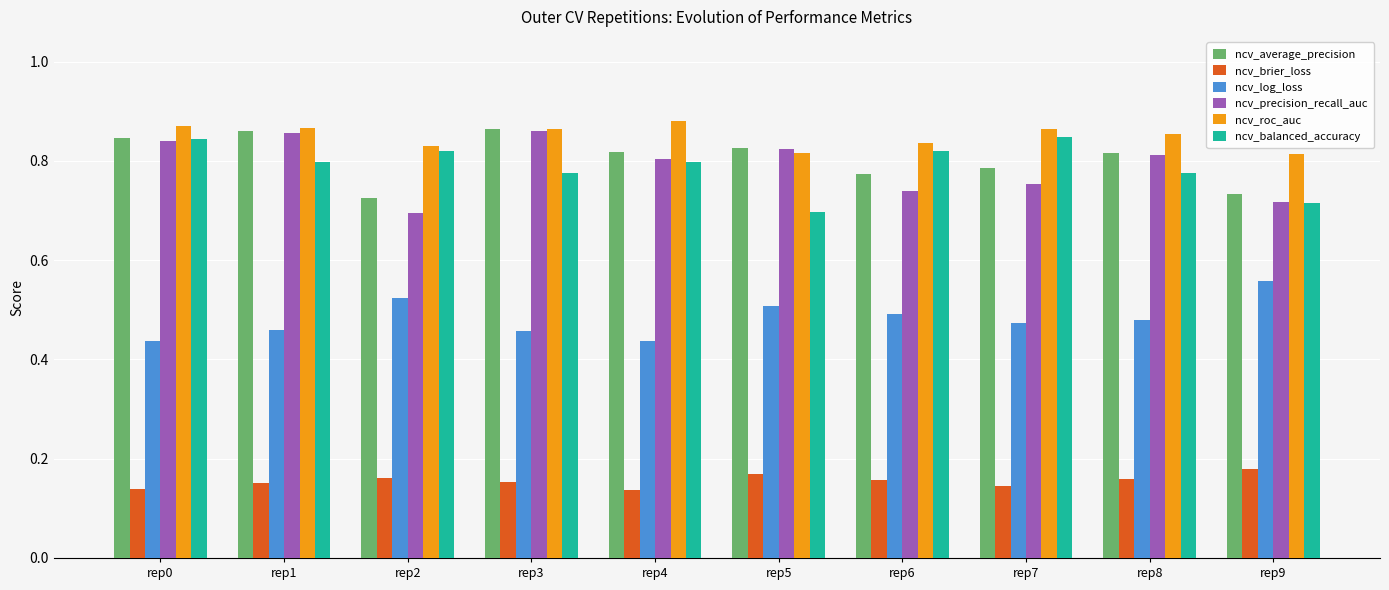

At how many categories does at least one series exceed 0?

10